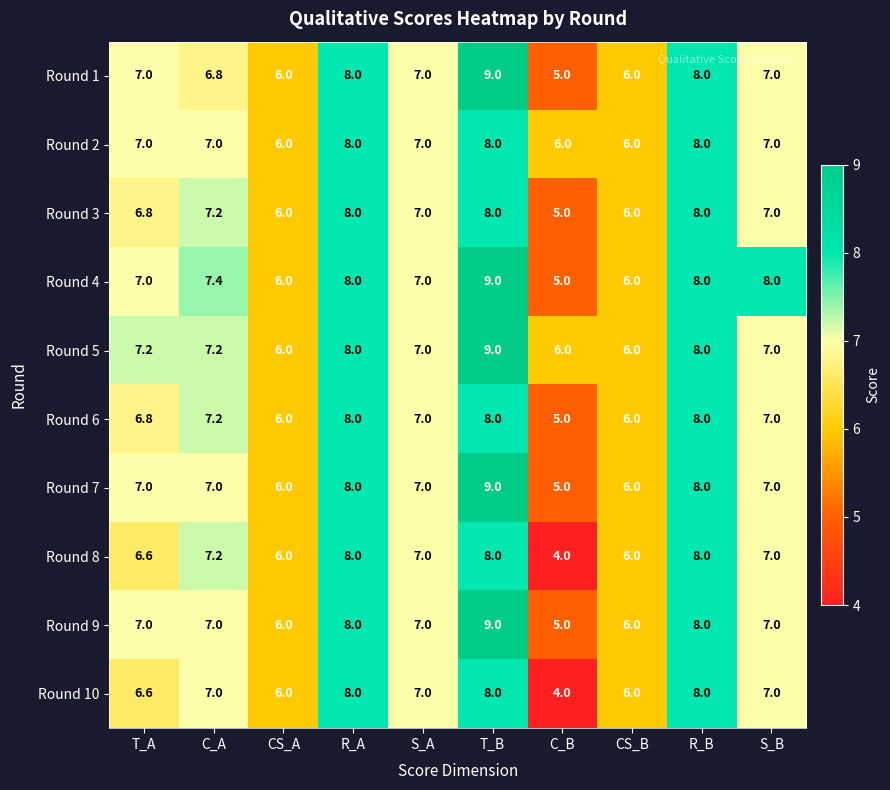

Count the Round 4 values in the range 6 to 8.

8